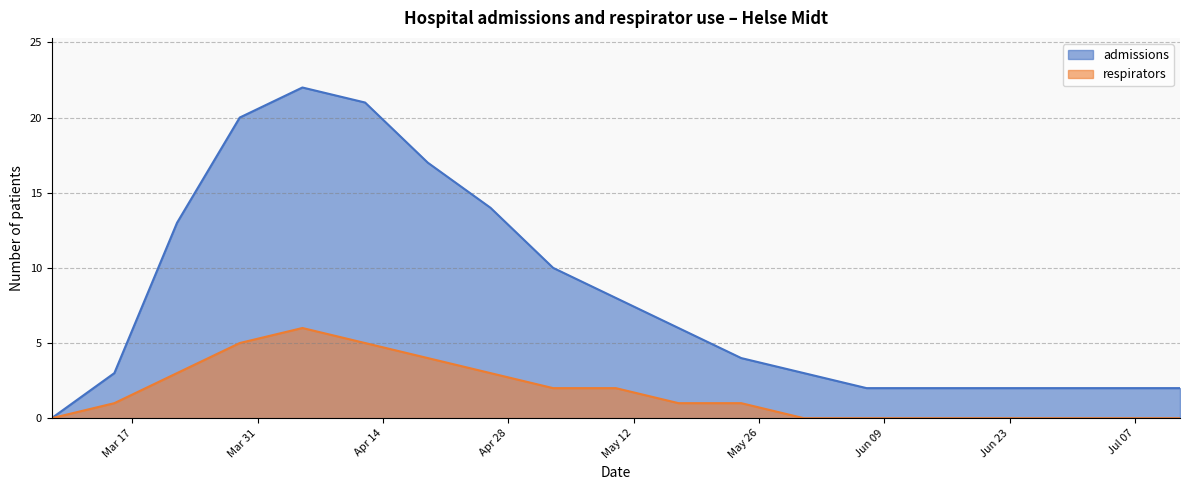

The respirators series shows 0 at 2020-05-31. True or false?

True